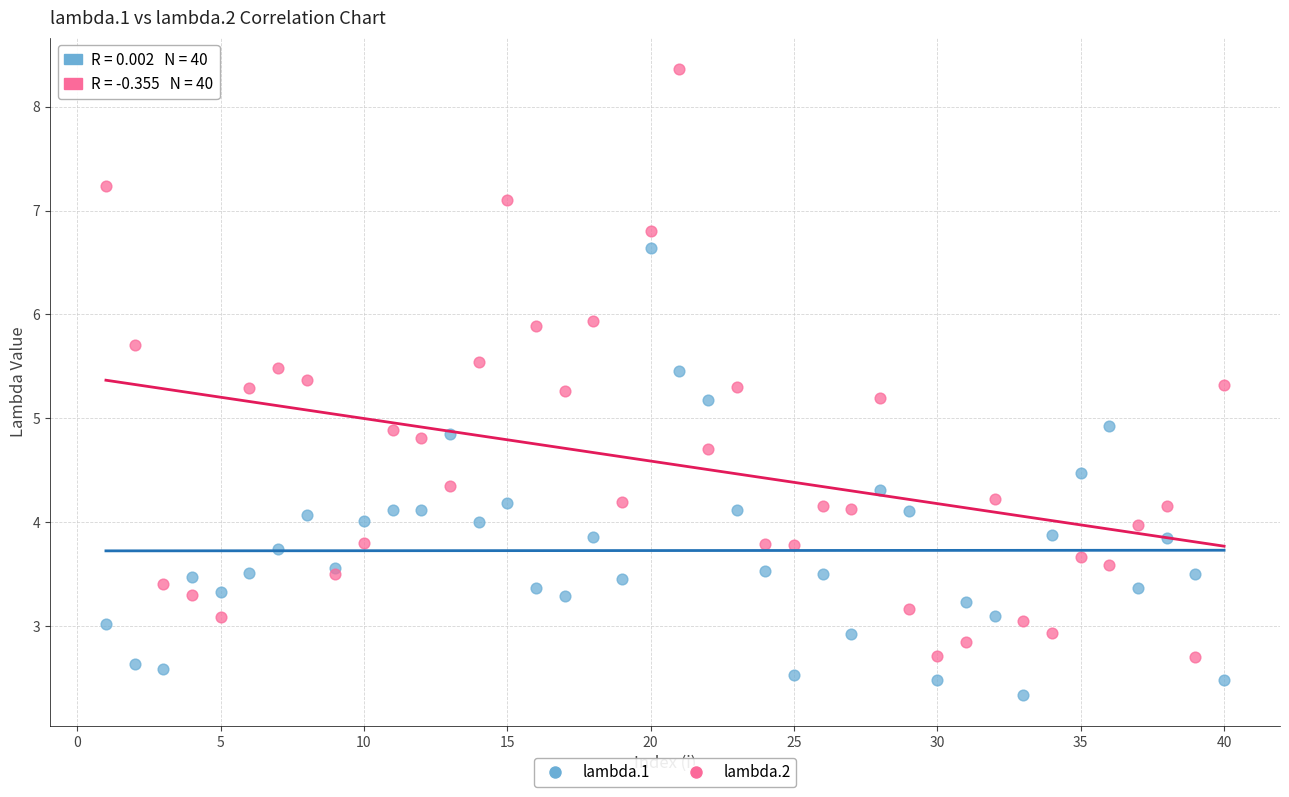

Which series contains the lowest Y value?

lambda.1